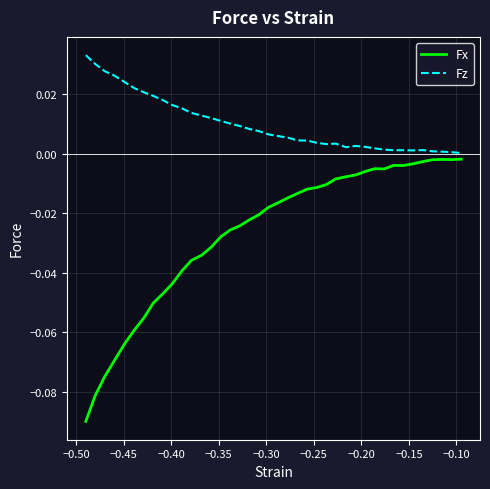

Which series has the largest total across all categories?

Fz